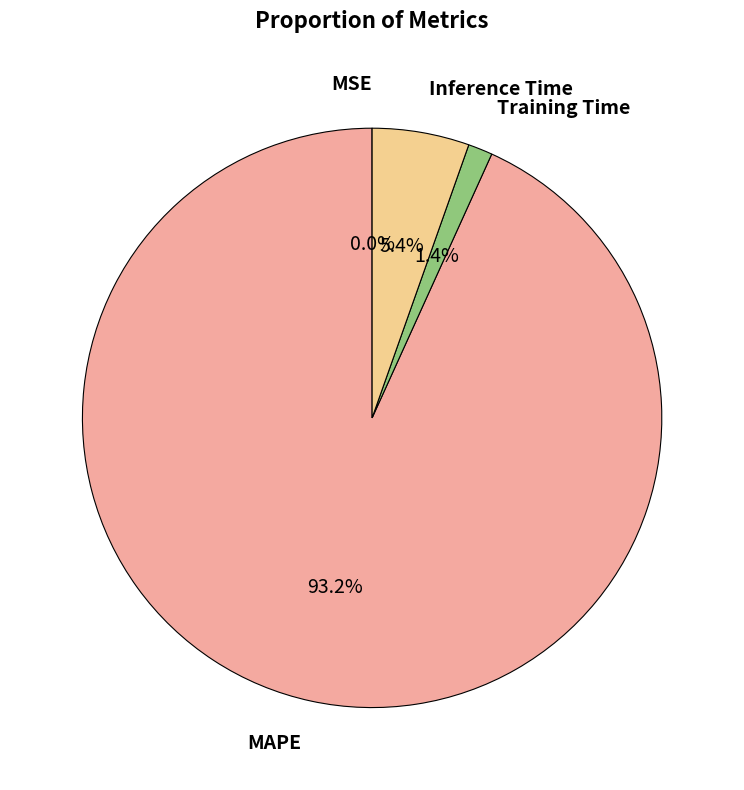

Which category has the biggest portion of the pie?

MAPE